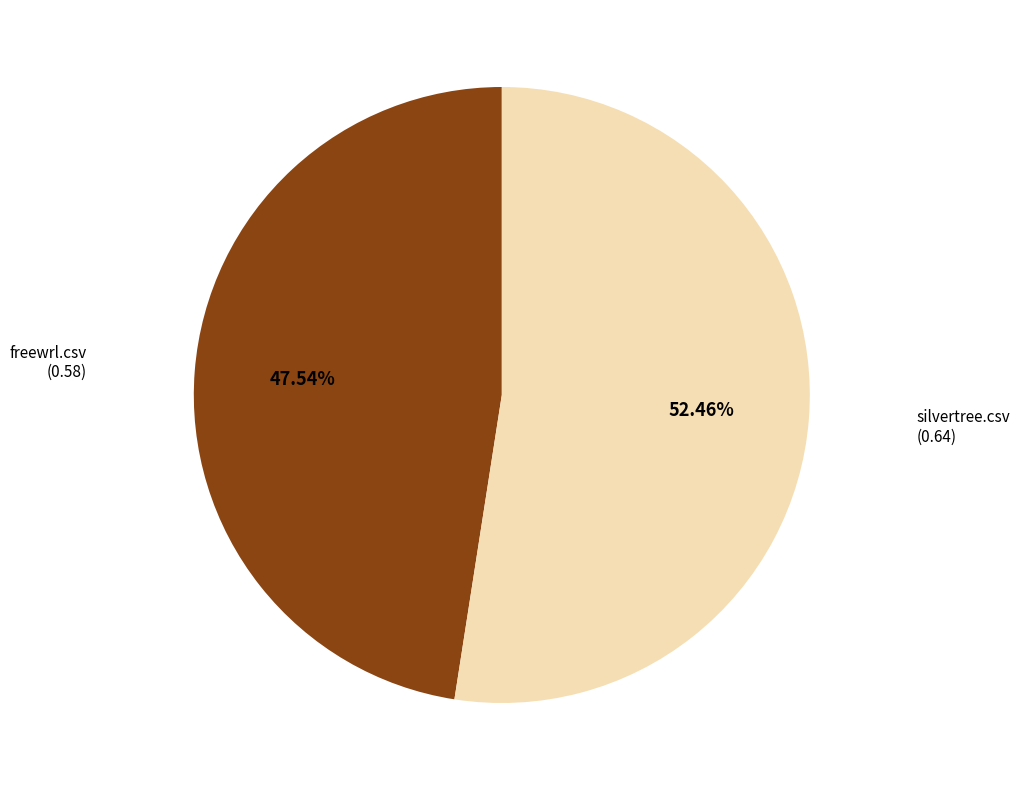

Is there any slice that represents more than half of the pie?

Yes